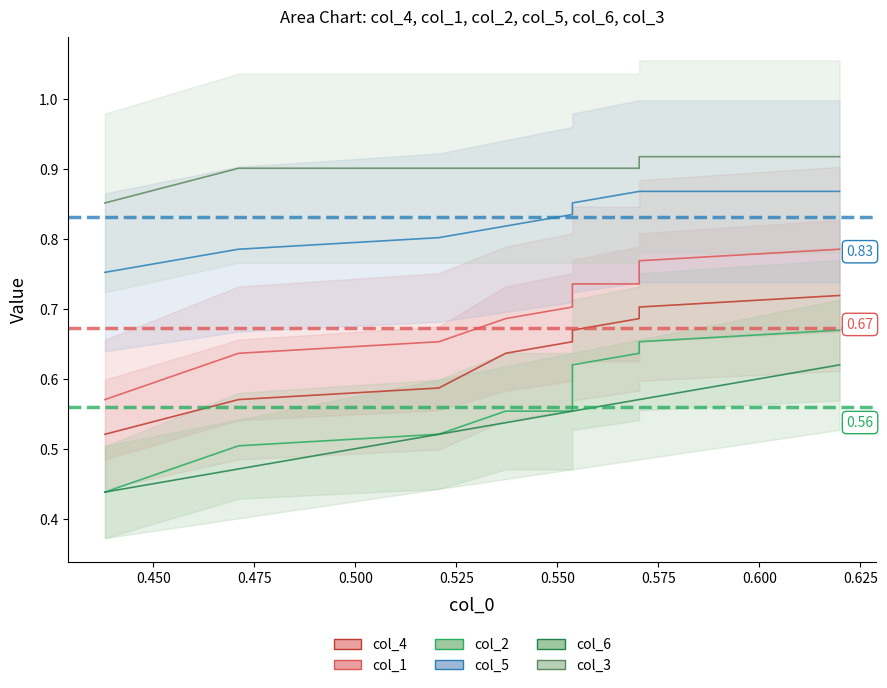

True or false: col_1 and col_3 cross at least once.

False